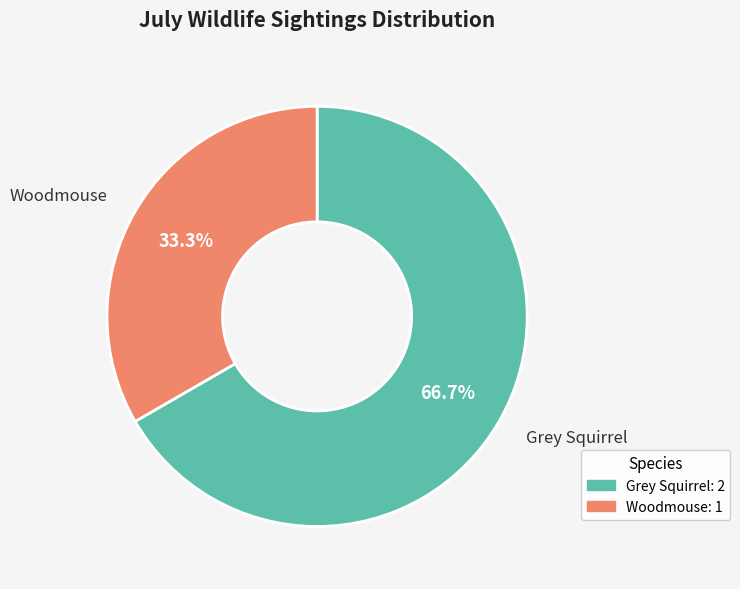

True or false: Woodmouse accounts for 25% of the total.

False